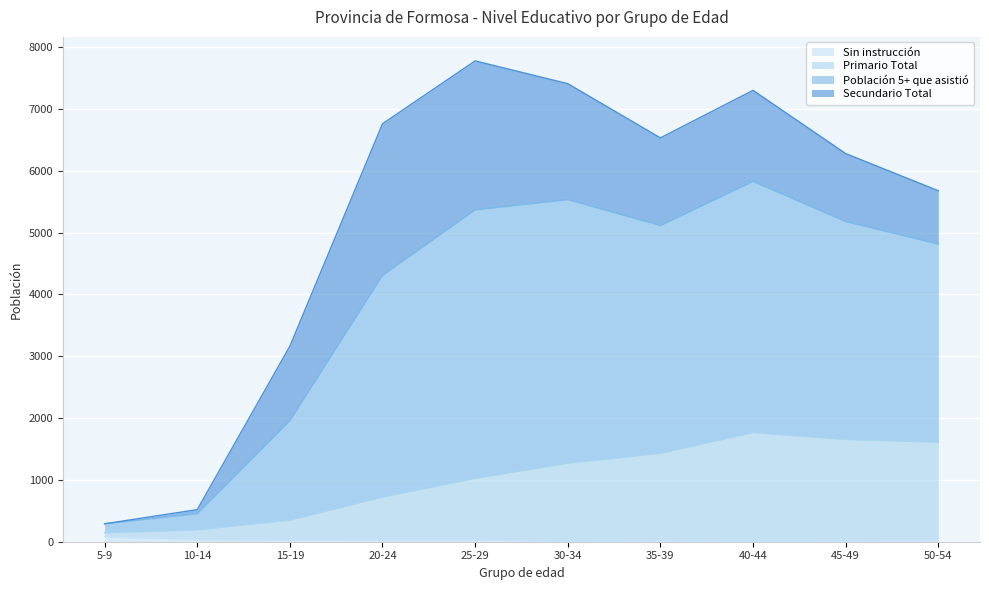

Where is Primario Total nearest to the value 956?

25-29